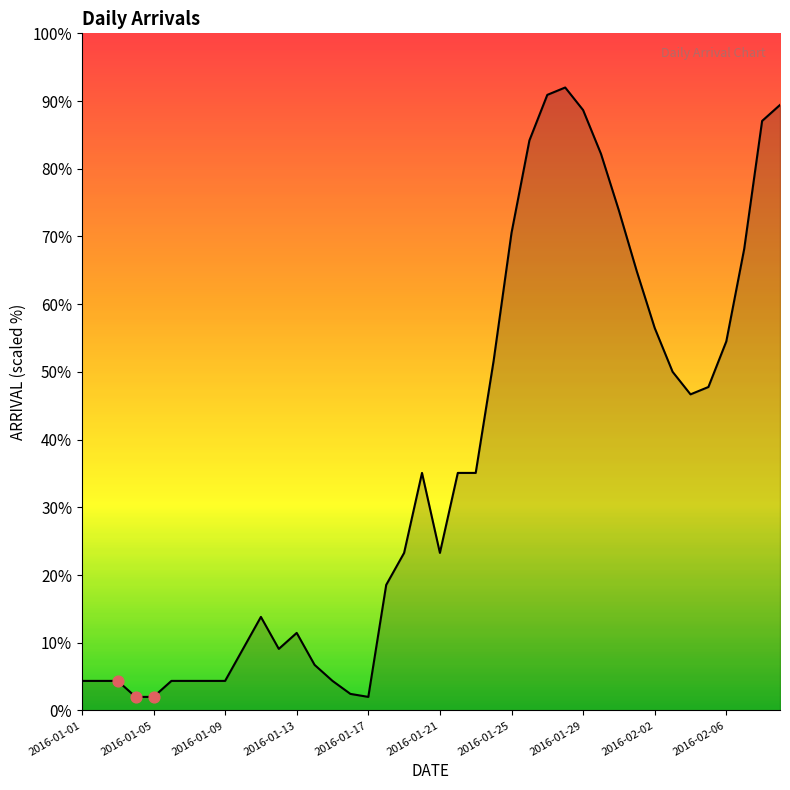

What is the difference between the maximum and minimum values?

90.0